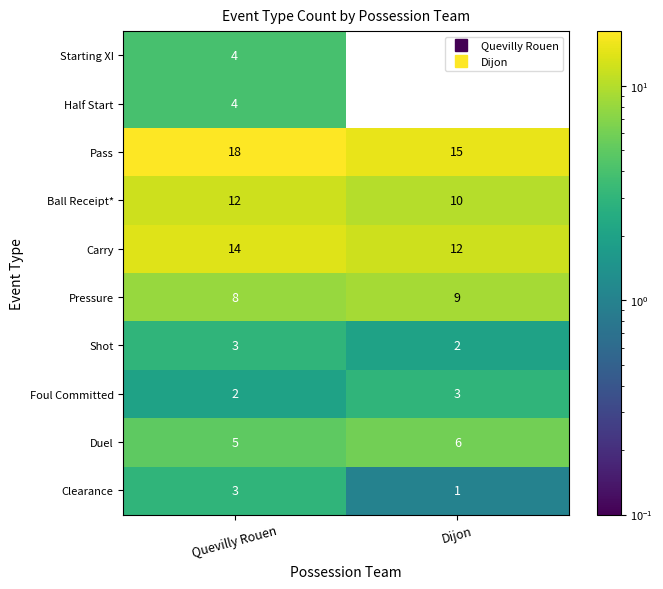

List the labels in order of Shot value, largest first.

Quevilly Rouen, Dijon